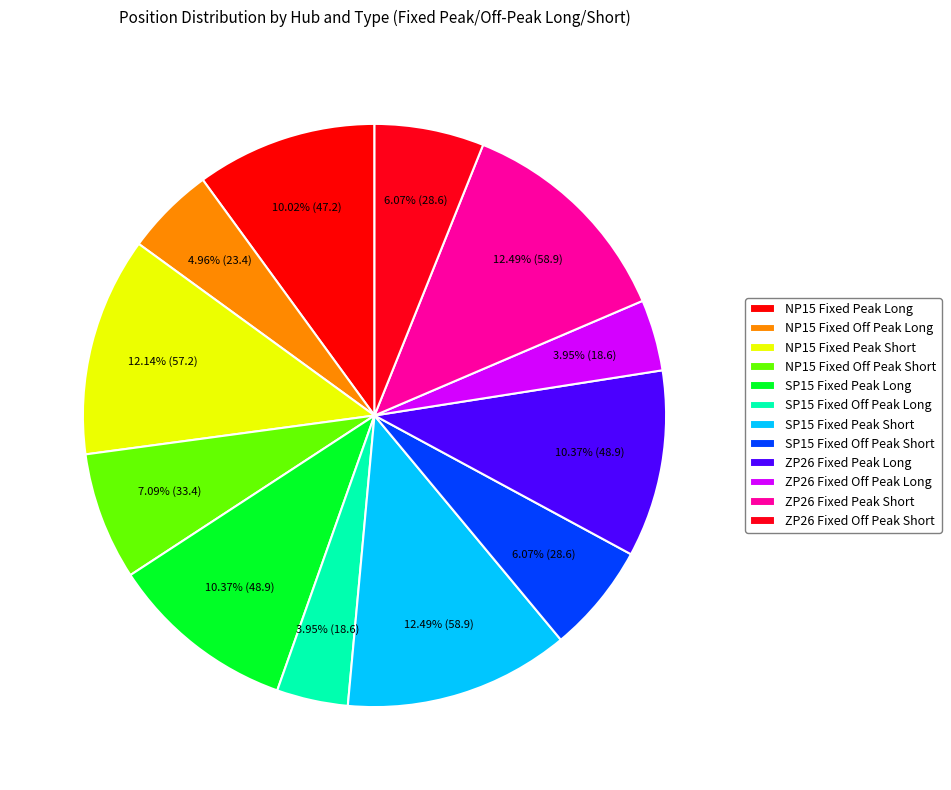

Does NP15 Fixed Peak Short represent more than half of the total?

No